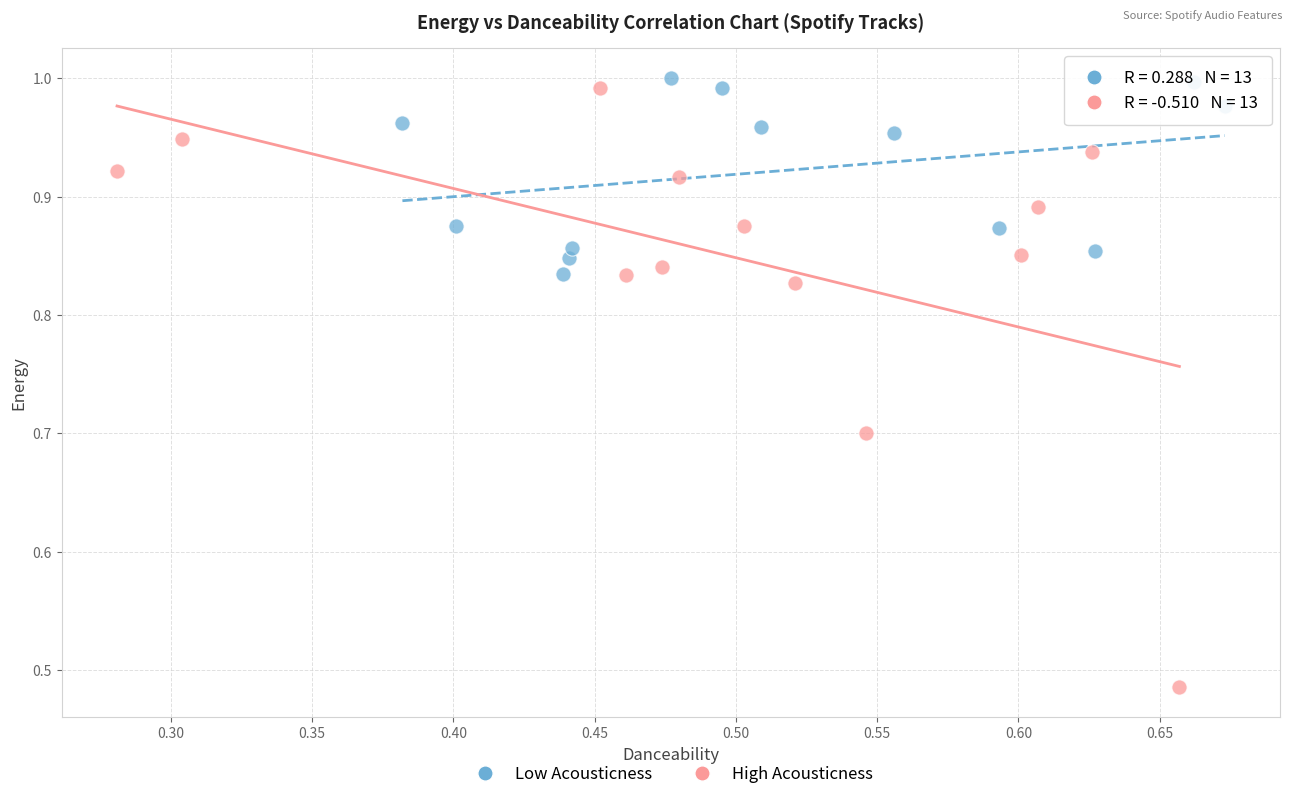

Which series reaches the minimum Y coordinate?

High Acousticness